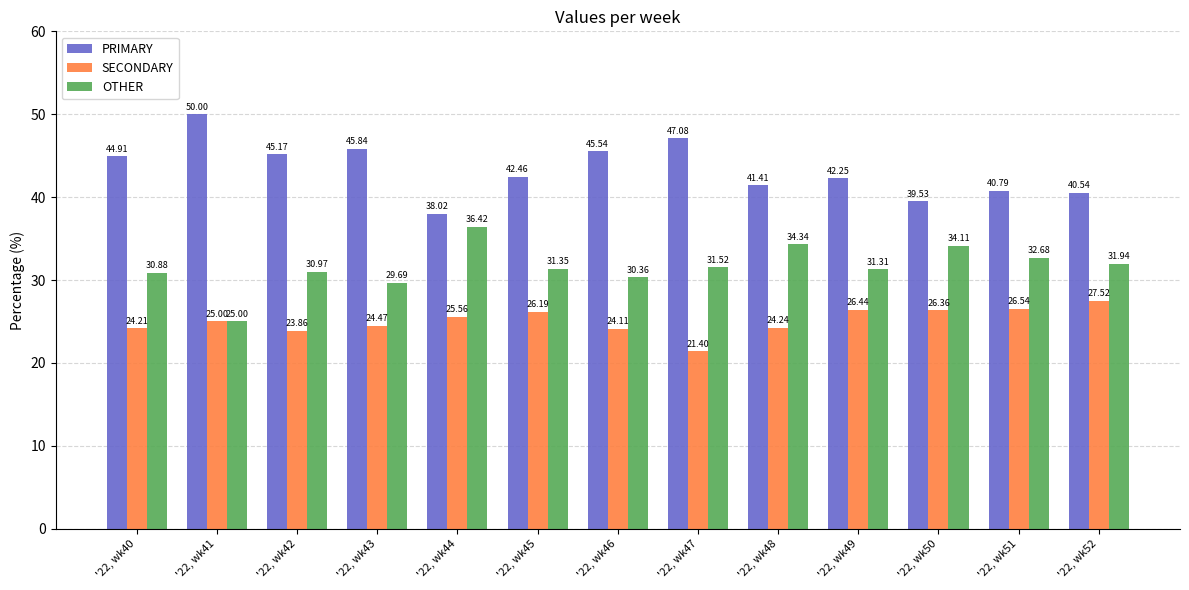

How many bars are there in each group?

3